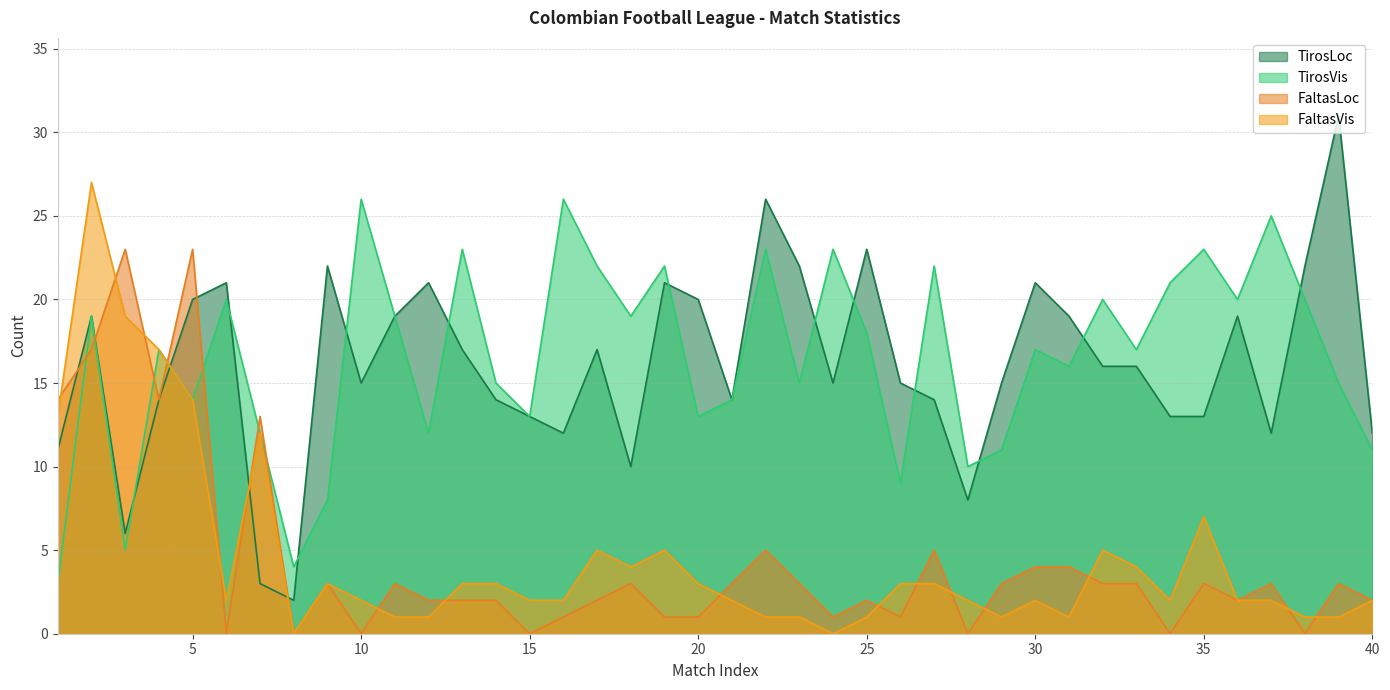

What is the maximum value for FaltasVis?

27